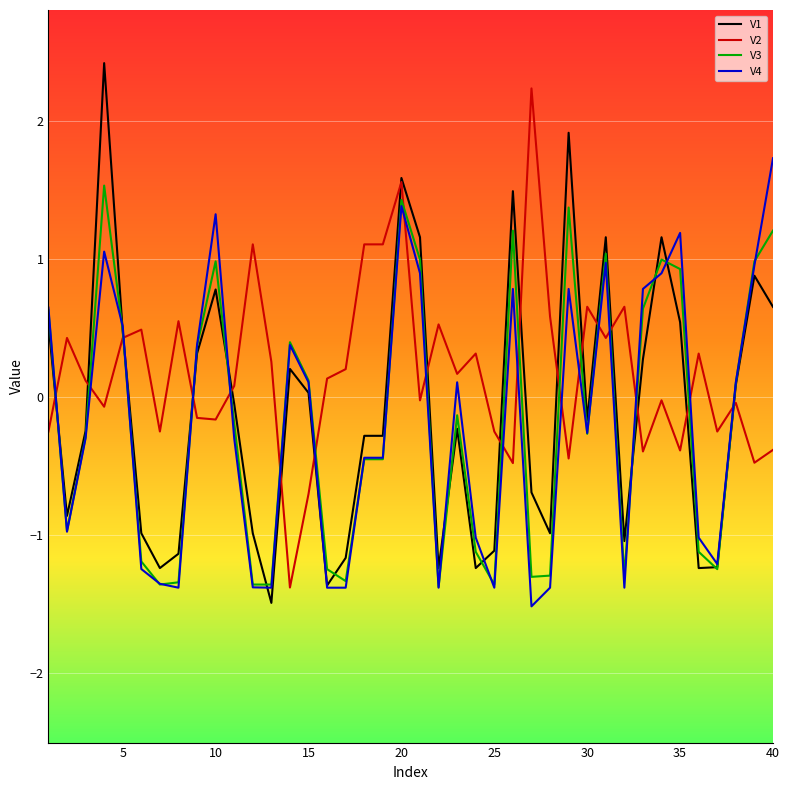

What is the maximum value shown in the chart?

2.4